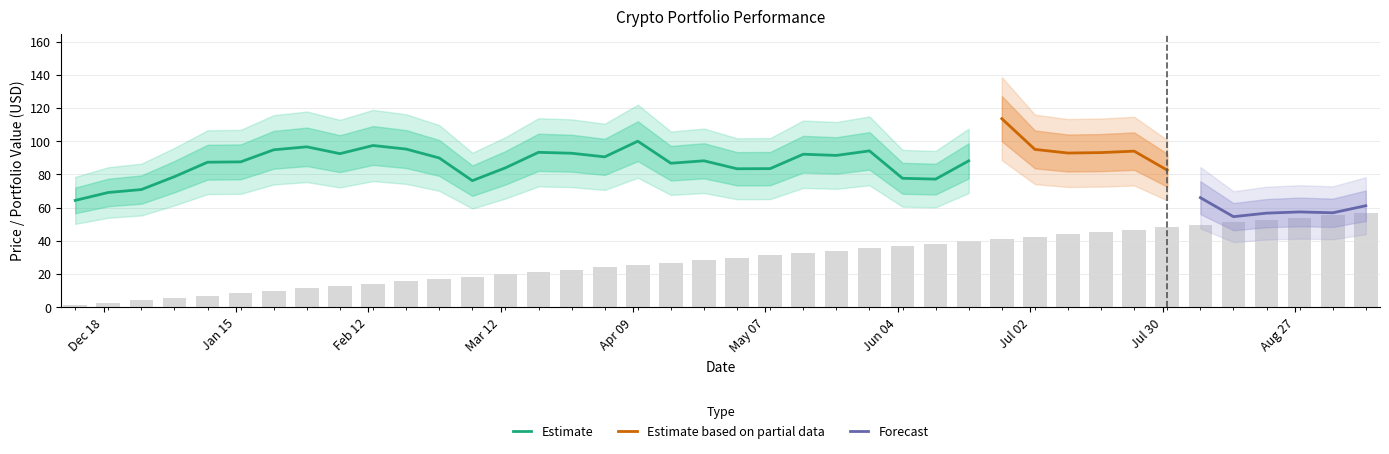

What is the spread (max minus min) of values at 21?

40.5